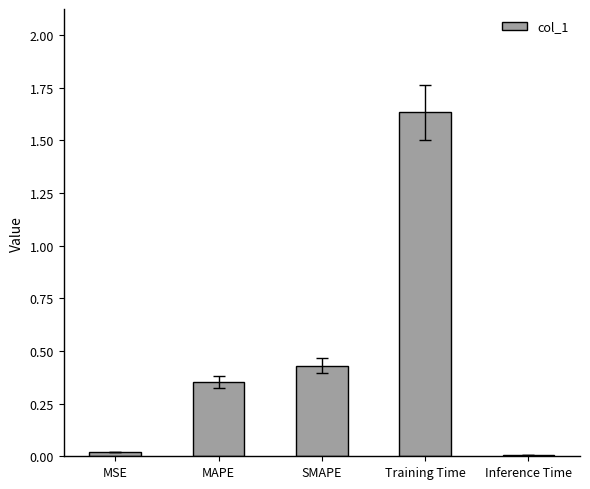

The value at SMAPE is 0.6. True or false?

False